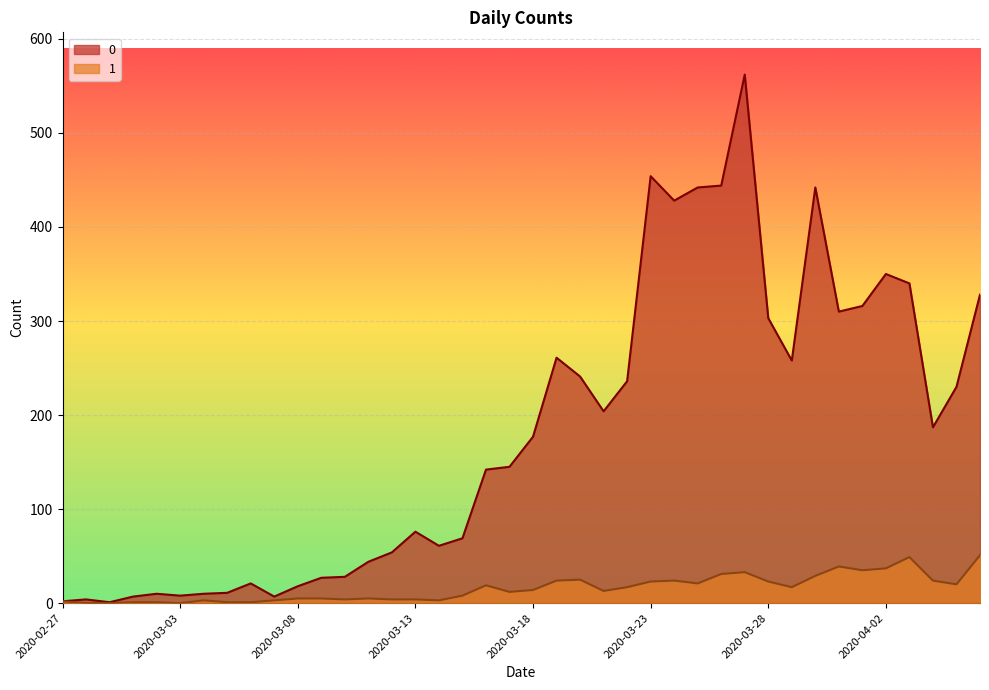

What are all the series names shown in the legend?

0, 1